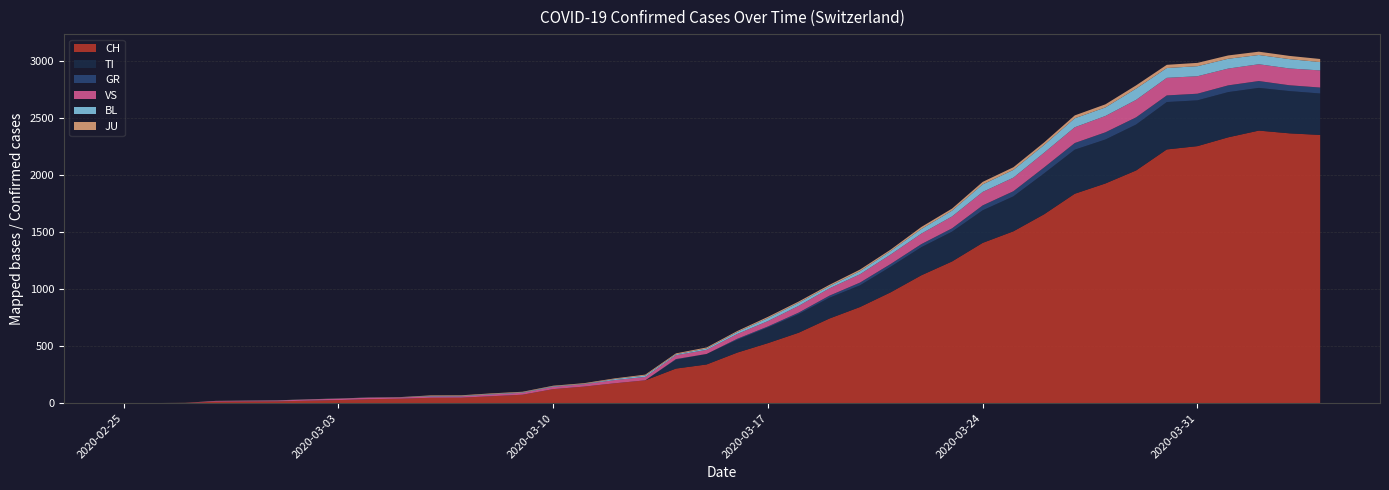

Reading left to right, what are all the values shown in this chart?

CH: 2020-02-25=0	2020-02-26=1	2020-02-27=2	2020-02-28=13	2020-02-29=15	2020-03-01=16	2020-03-02=22	2020-03-03=27	2020-03-04=35	2020-03-05=39	2020-03-06=47	2020-03-07=48	2020-03-08=61	2020-03-09=74	2020-03-10=123	2020-03-11=145	2020-03-12=174	2020-03-13=200	2020-03-14=303	2020-03-15=339	2020-03-16=443	2020-03-17=526	2020-03-18=617	2020-03-19=741	2020-03-20=842	2020-03-21=971	2020-03-22=1120	2020-03-23=1241	2020-03-24=1404	2020-03-25=1505	2020-03-26=1654	2020-03-27=1834	2020-03-28=1924	2020-03-29=2038	2020-03-30=2222	2020-03-31=2251	2020-04-01=2328	2020-04-02=2387	2020-04-03=2363	2020-04-04=2349
TI: 2020-02-25=0	2020-02-26=0	2020-02-27=0	2020-02-28=0	2020-02-29=0	2020-03-01=0	2020-03-02=0	2020-03-03=0	2020-03-04=0	2020-03-05=0	2020-03-06=0	2020-03-07=0	2020-03-08=0	2020-03-09=0	2020-03-10=0	2020-03-11=0	2020-03-12=0	2020-03-13=0	2020-03-14=77	2020-03-15=92	2020-03-16=112	2020-03-17=137	2020-03-18=163	2020-03-19=182	2020-03-20=190	2020-03-21=224	2020-03-22=246	2020-03-23=261	2020-03-24=285	2020-03-25=306	2020-03-26=358	2020-03-27=386	2020-03-28=385	2020-03-29=402	2020-03-30=415	2020-03-31=401	2020-04-01=396	2020-04-02=374	2020-04-03=370	2020-04-04=363
GR: 2020-02-25=0	2020-02-26=0	2020-02-27=0	2020-02-28=0	2020-02-29=0	2020-03-01=0	2020-03-02=0	2020-03-03=0	2020-03-04=0	2020-03-05=0	2020-03-06=0	2020-03-07=0	2020-03-08=0	2020-03-09=0	2020-03-10=0	2020-03-11=0	2020-03-12=0	2020-03-13=0	2020-03-14=6	2020-03-15=0	2020-03-16=9	2020-03-17=9	2020-03-18=13	2020-03-19=18	2020-03-20=24	2020-03-21=24	2020-03-22=27	2020-03-23=29	2020-03-24=43	2020-03-25=45	2020-03-26=52	2020-03-27=58	2020-03-28=63	2020-03-29=63	2020-03-30=58	2020-03-31=58	2020-04-01=59	2020-04-02=60	2020-04-03=51	2020-04-04=52
VS: 2020-02-25=0	2020-02-26=0	2020-02-27=0	2020-02-28=6	2020-02-29=6	2020-03-01=7	2020-03-02=10	2020-03-03=12	2020-03-04=13	2020-03-05=11	2020-03-06=12	2020-03-07=12	2020-03-08=16	2020-03-09=17	2020-03-10=20	2020-03-11=21	2020-03-12=28	2020-03-13=30	2020-03-14=34	2020-03-15=36	2020-03-16=42	2020-03-17=47	2020-03-18=59	2020-03-19=64	2020-03-20=73	2020-03-21=83	2020-03-22=92	2020-03-23=104	2020-03-24=118	2020-03-25=119	2020-03-26=129	2020-03-27=138	2020-03-28=143	2020-03-29=153	2020-03-30=154	2020-03-31=153	2020-04-01=147	2020-04-02=147	2020-04-03=147	2020-04-04=150
BL: 2020-02-25=0	2020-02-26=0	2020-02-27=0	2020-02-28=0	2020-02-29=1	2020-03-01=1	2020-03-02=1	2020-03-03=1	2020-03-04=1	2020-03-05=1	2020-03-06=4	2020-03-07=4	2020-03-08=4	2020-03-09=4	2020-03-10=5	2020-03-11=3	2020-03-12=9	2020-03-13=12	2020-03-14=8	2020-03-15=12	2020-03-16=17	2020-03-17=26	2020-03-18=27	2020-03-19=19	2020-03-20=27	2020-03-21=30	2020-03-22=40	2020-03-23=51	2020-03-24=66	2020-03-25=68	2020-03-26=68	2020-03-27=79	2020-03-28=75	2020-03-29=99	2020-03-30=86	2020-03-31=88	2020-04-01=86	2020-04-02=81	2020-04-03=82	2020-04-04=73
JU: 2020-02-25=0	2020-02-26=0	2020-02-27=1	2020-02-28=1	2020-02-29=1	2020-03-01=1	2020-03-02=1	2020-03-03=1	2020-03-04=1	2020-03-05=2	2020-03-06=5	2020-03-07=5	2020-03-08=5	2020-03-09=5	2020-03-10=5	2020-03-11=6	2020-03-12=6	2020-03-13=8	2020-03-14=8	2020-03-15=9	2020-03-16=9	2020-03-17=11	2020-03-18=11	2020-03-19=12	2020-03-20=14	2020-03-21=13	2020-03-22=18	2020-03-23=18	2020-03-24=22	2020-03-25=23	2020-03-26=22	2020-03-27=25	2020-03-28=27	2020-03-29=28	2020-03-30=28	2020-03-31=29	2020-04-01=29	2020-04-02=29	2020-04-03=28	2020-04-04=27